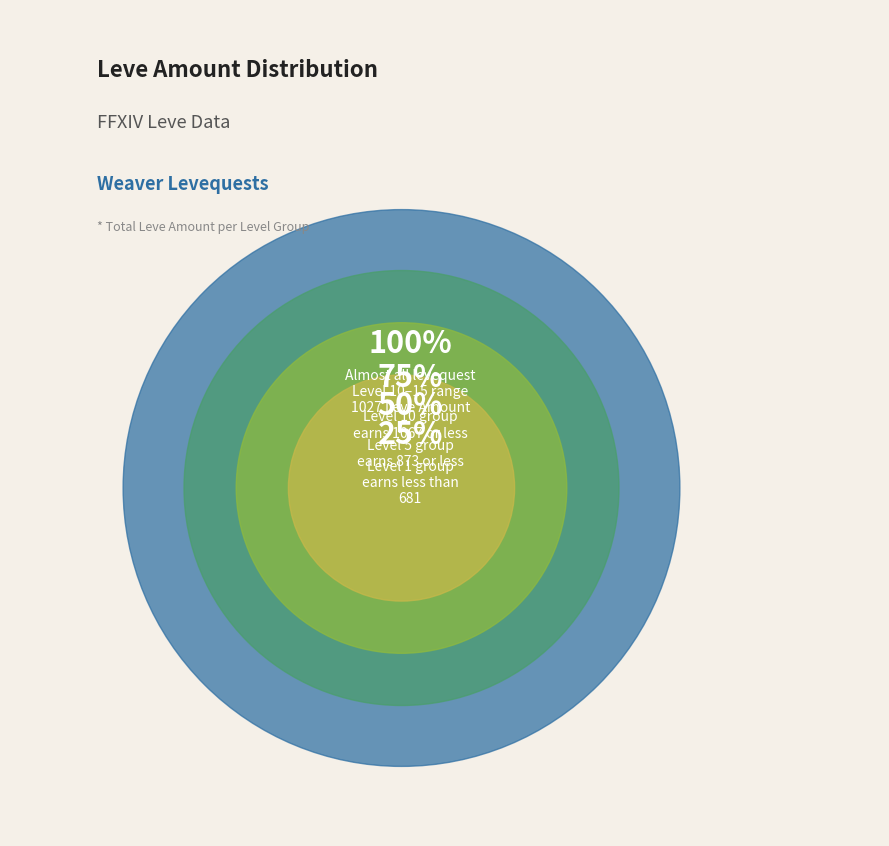

Is there any slice that represents more than half of the pie?

No